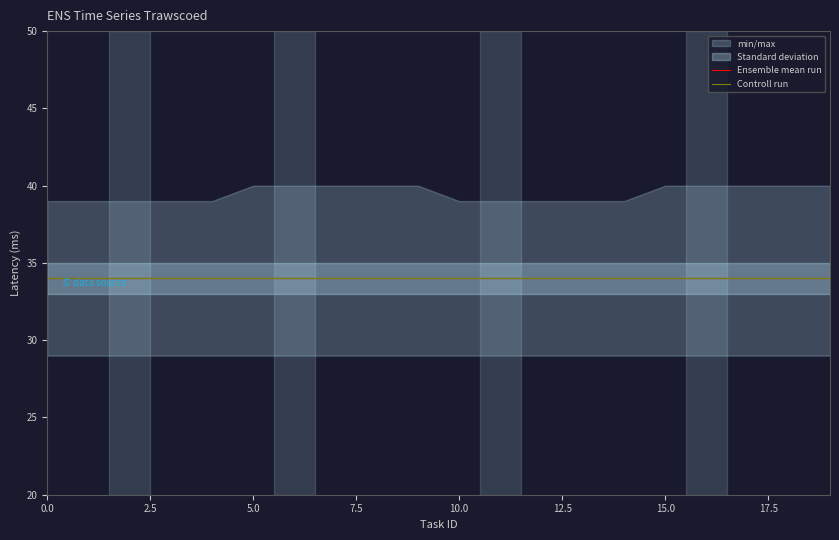

Is it true that Ensemble mean run equals 34 at 10?

True